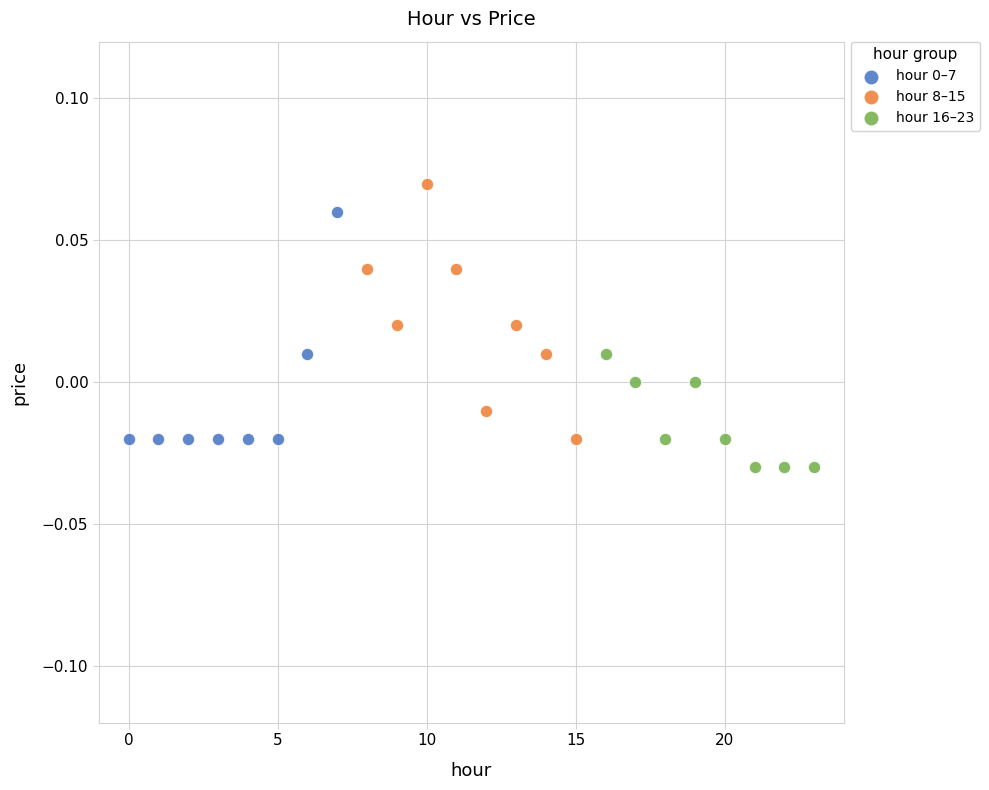

Which series contains the highest Y value?

hour 8–15